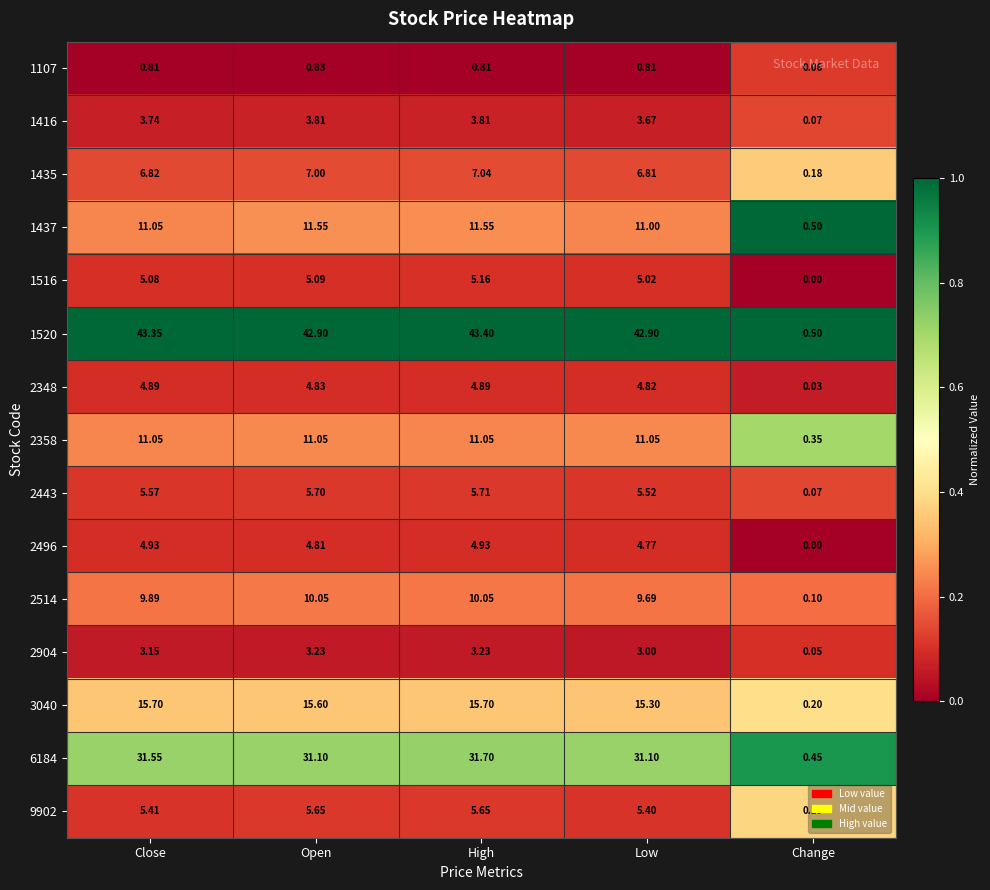

Which label corresponds to the largest value in the chart?

High